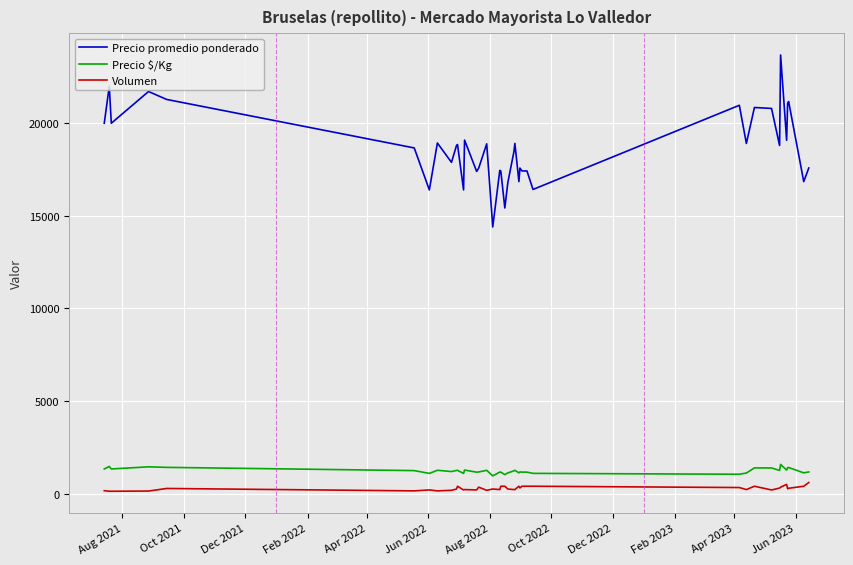

What is the difference between the maximum and minimum values in the Volumen series?

470